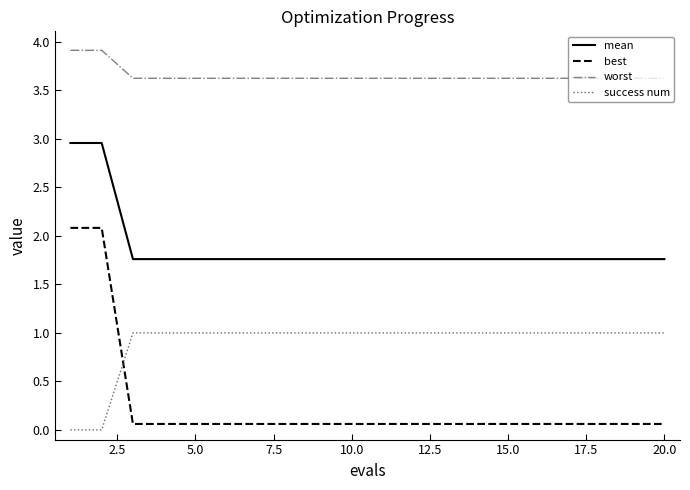

List the series in order of their peak value, highest first.

worst, mean, best, success num